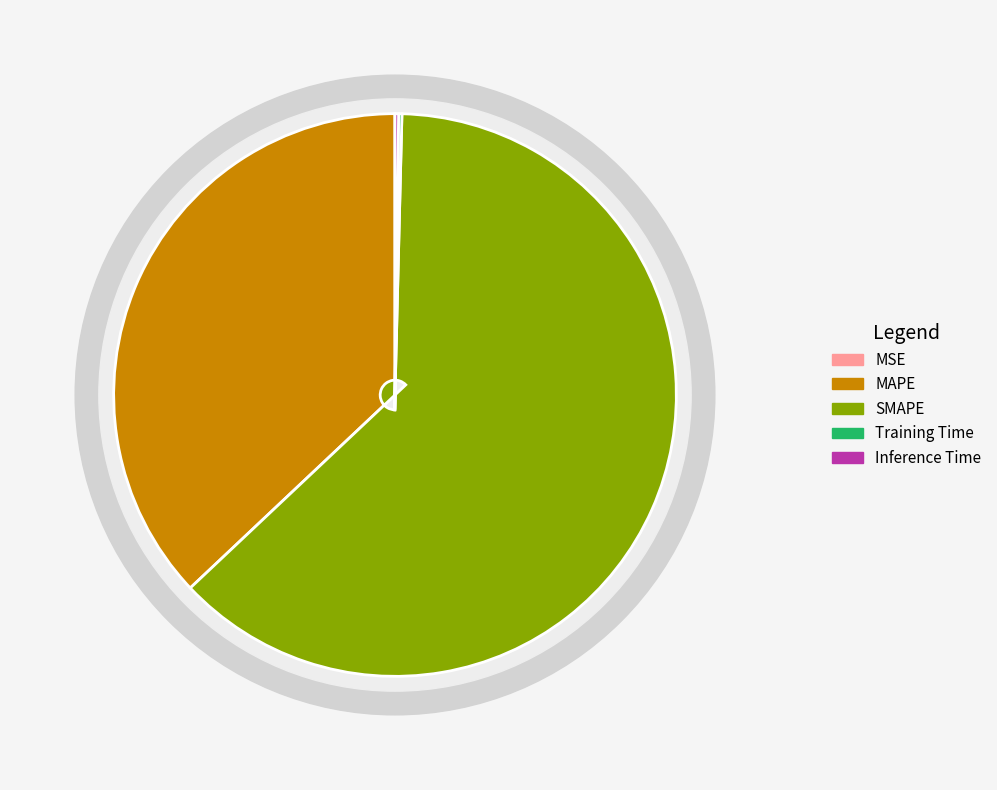

Which category accounts for the majority?

SMAPE